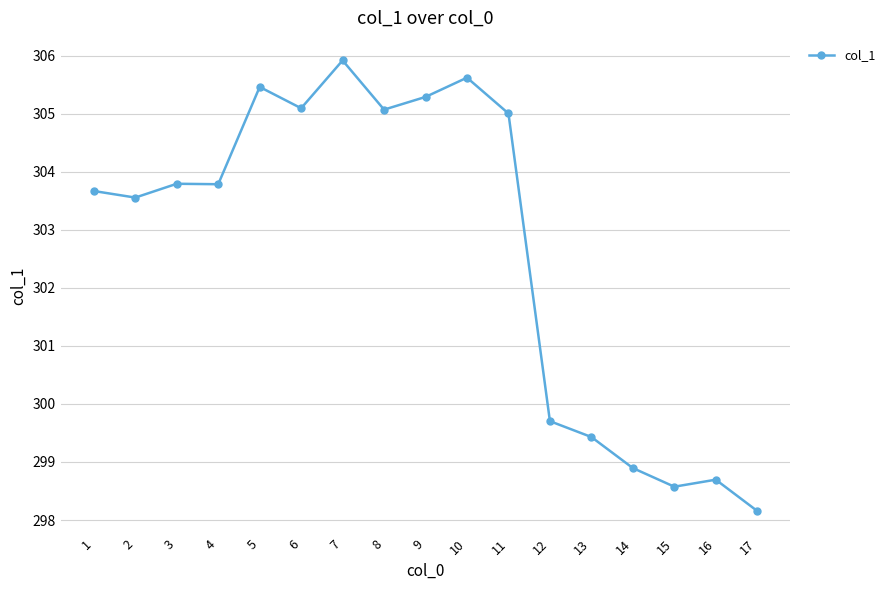

Which category has the highest value across all series?

7